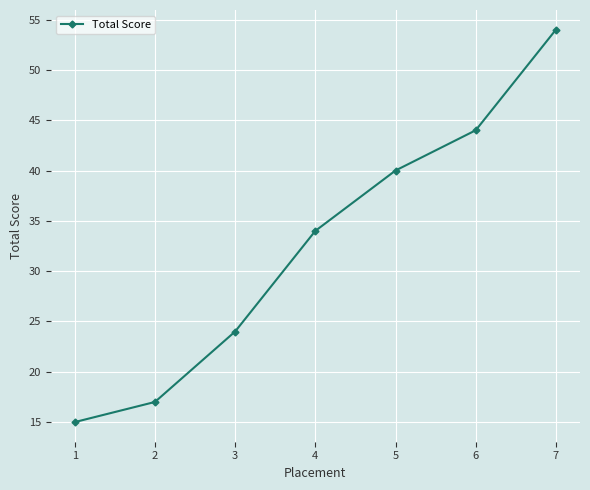

What is the value of the 2nd point from the left?

17